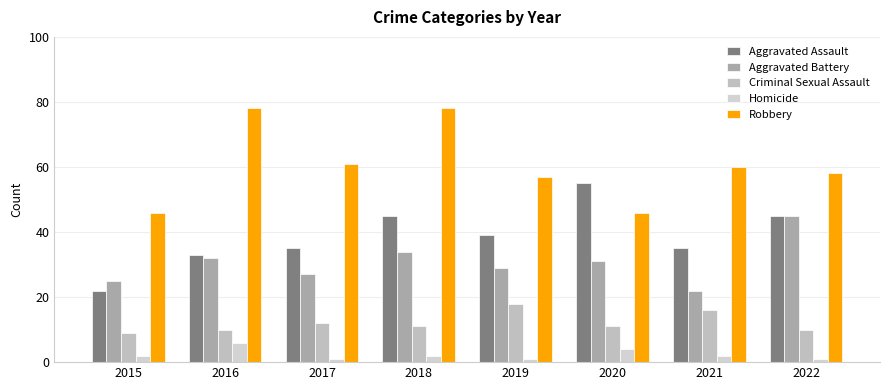

How many bars are there in each group?

5